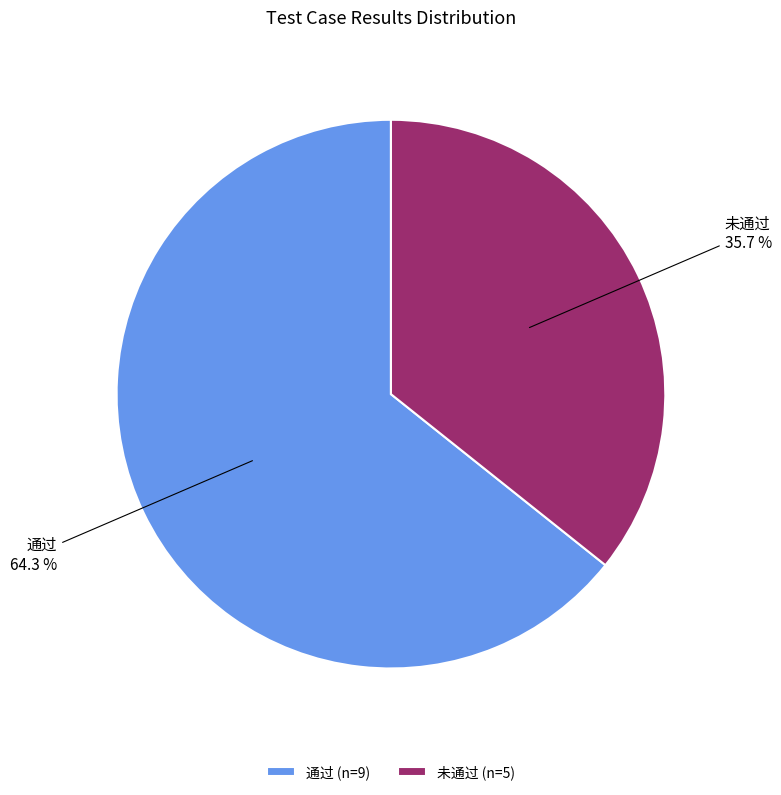

Which category has the smallest portion of the pie?

未通过